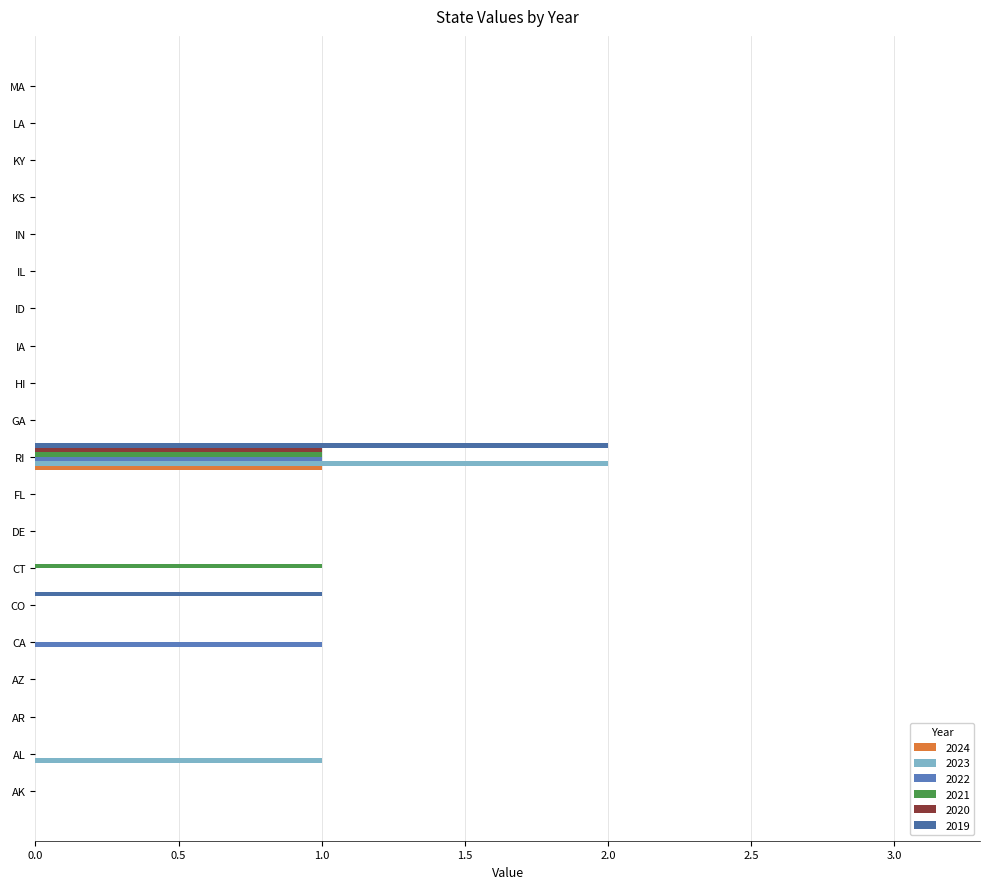

How many distinct data groups are displayed?

6